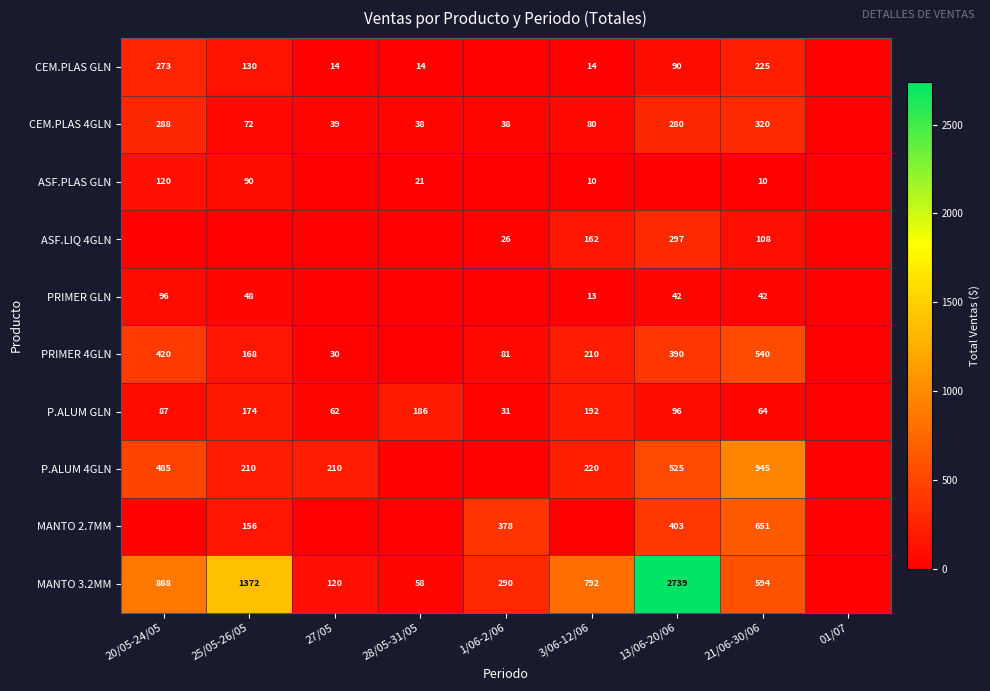

Is it true that ASF.LIQ 4GLN equals 26 at 1/06-2/06?

True